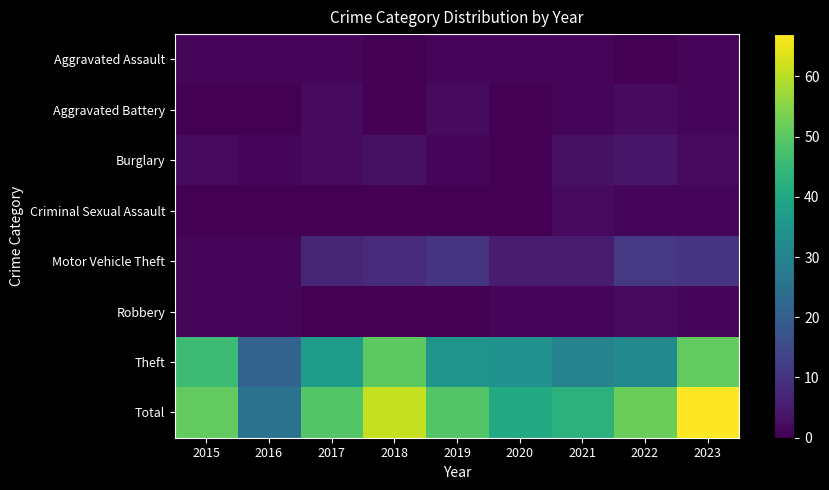

Which series has the widest spread of values?

Total